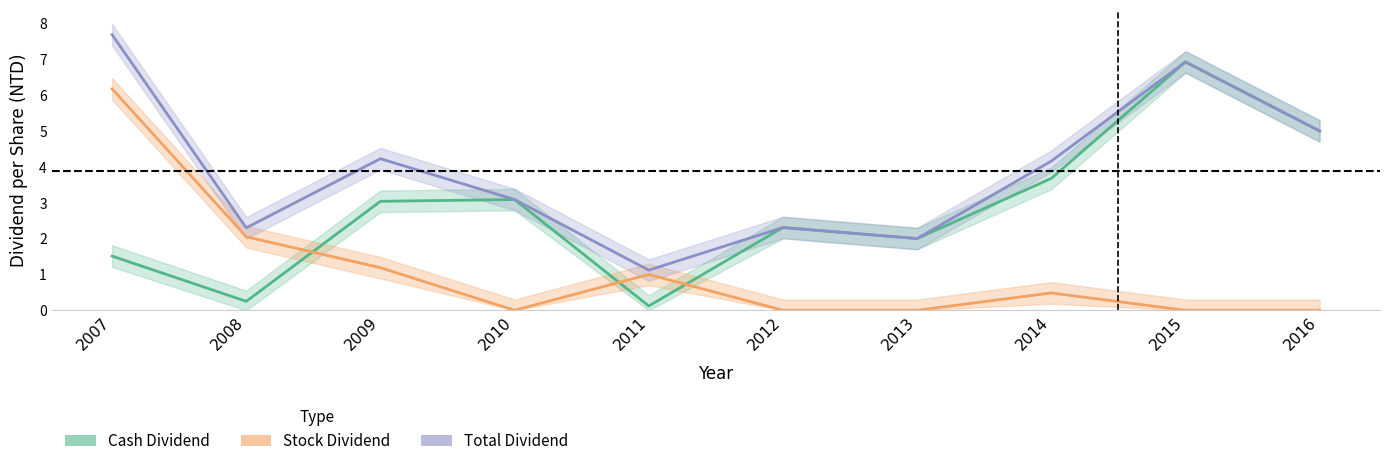

Which series changed the most between 2014 and 2015?

Cash Dividend